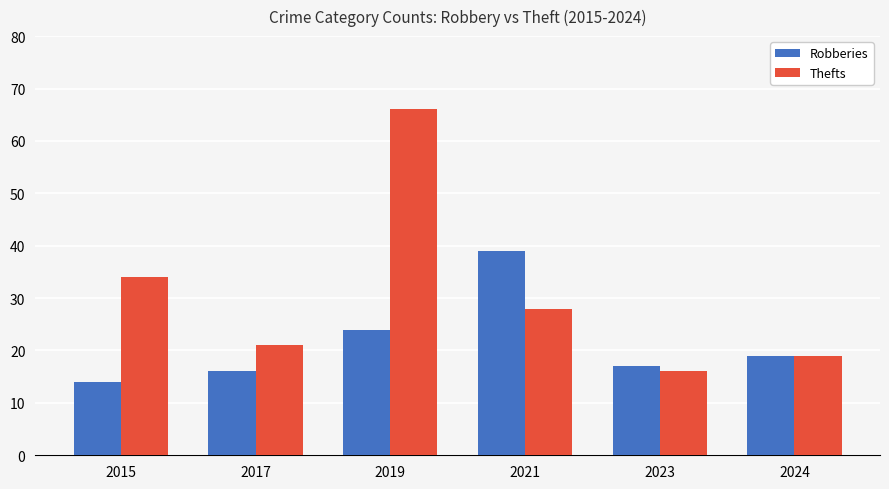

Where is Robberies nearest to the value 26?

2019